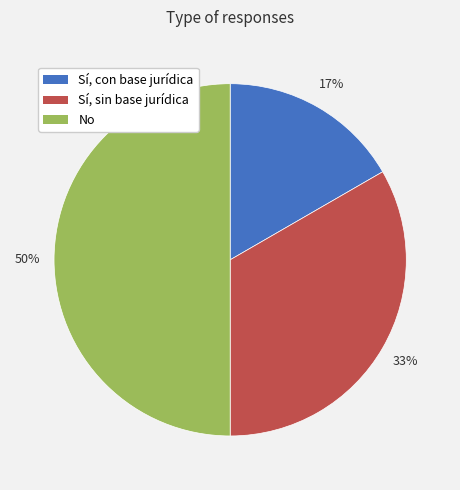

Does Sí, sin base jurídica account for over 50% of the chart?

No